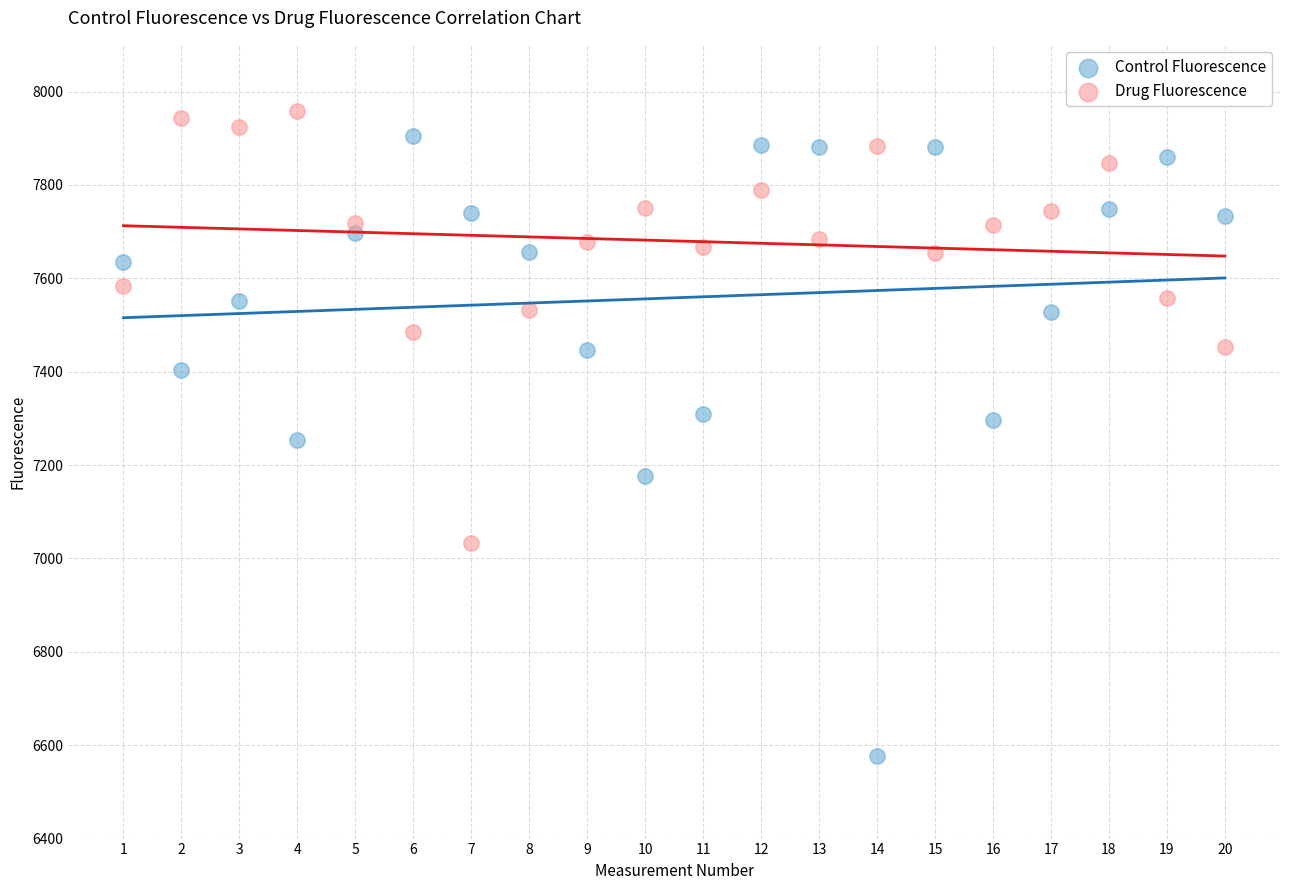

Across all data points, what is the range of X values (max minus min)?

19.0